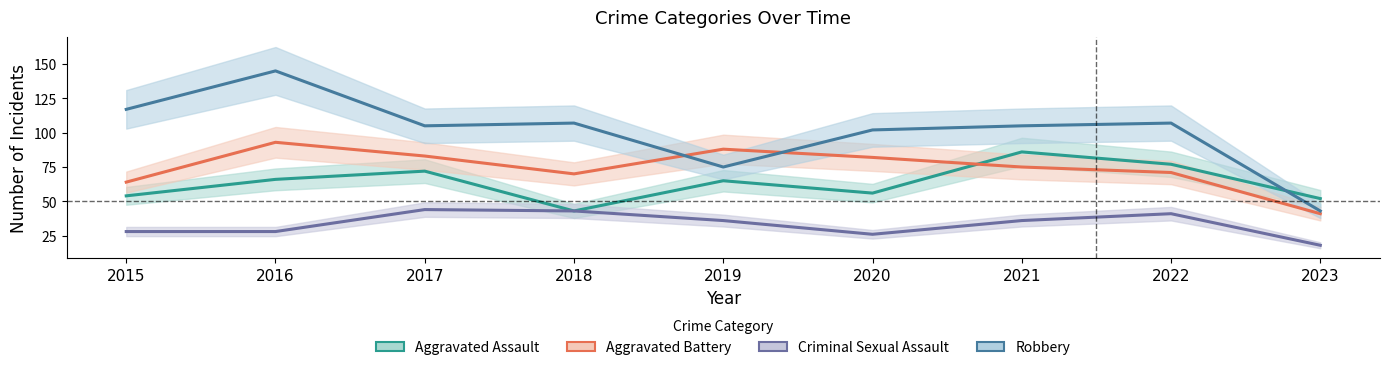

True or false: Aggravated Assault and Criminal Sexual Assault intersect in this chart.

False